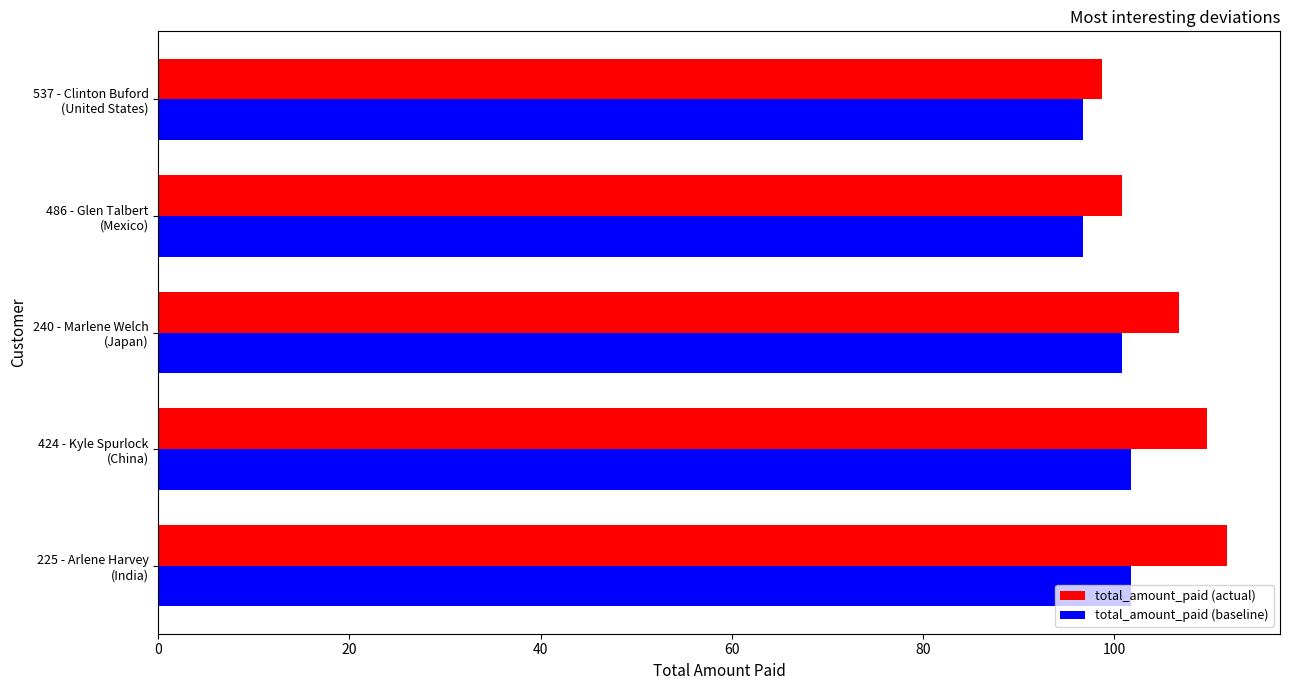

Rank the series by their average value, from lowest to highest.

total_amount_paid (baseline), total_amount_paid (actual)